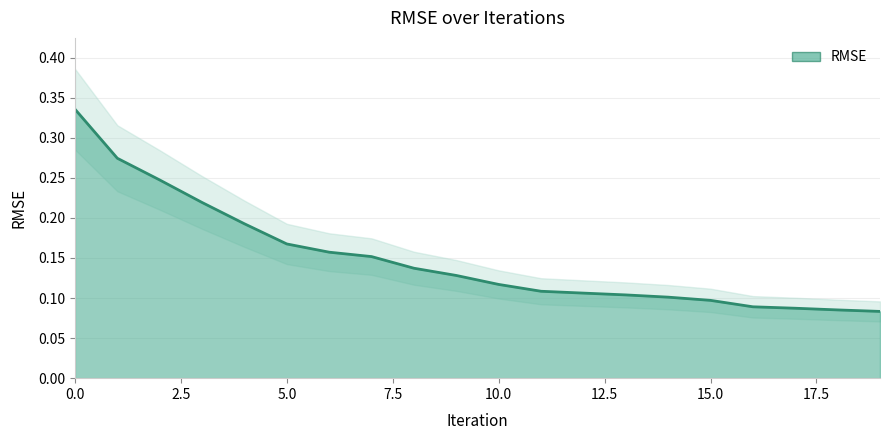

Rank the categories by value from highest to lowest.

0, 1, 2, 3, 4, 5, 6, 7, 8, 9, 10, 11, 12, 13, 14, 15, 16, 17, 18, 19